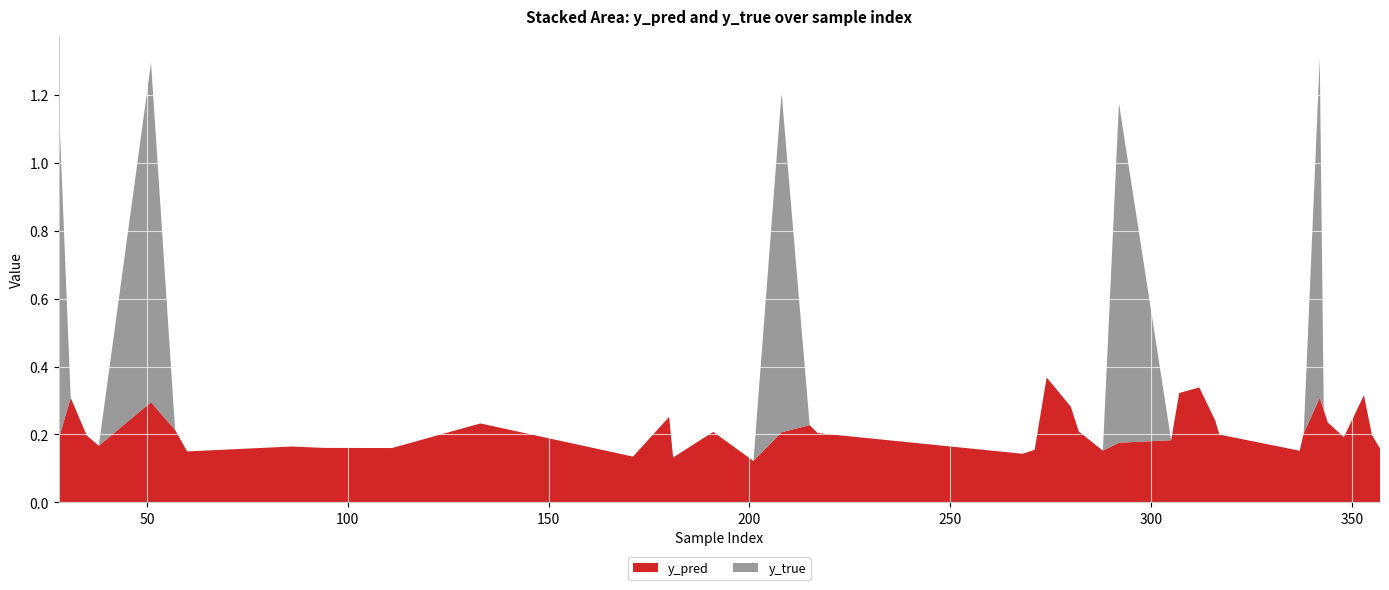

Reading right to left, transcribe all the data shown in this chart.

y_pred: 357=0.2	355=0.2	353=0.3	348=0.2	344=0.2	343=0.3	342=0.3	338=0.2	337=0.2	317=0.2	316=0.2	312=0.3	307=0.3	305=0.2	292=0.2	288=0.2	282=0.2	280=0.3	274=0.4	271=0.2	268=0.1	217=0.2	215=0.2	208=0.2	201=0.1	191=0.2	181=0.1	180=0.3	171=0.1	133=0.2	111=0.2	94=0.2	86=0.2	60=0.1	57=0.2	51=0.3	38=0.2	35=0.2	31=0.3	28=0.2
y_true: 357=0.0	355=0.0	353=0.0	348=0.0	344=0.0	343=0.0	342=1.0	338=0.0	337=0.0	317=0.0	316=0.0	312=0.0	307=0.0	305=0.0	292=1.0	288=0.0	282=0.0	280=0.0	274=0.0	271=0.0	268=0.0	217=0.0	215=0.0	208=1.0	201=0.0	191=0.0	181=0.0	180=0.0	171=0.0	133=0.0	111=0.0	94=0.0	86=0.0	60=0.0	57=0.0	51=1.0	38=0.0	35=0.0	31=0.0	28=1.0